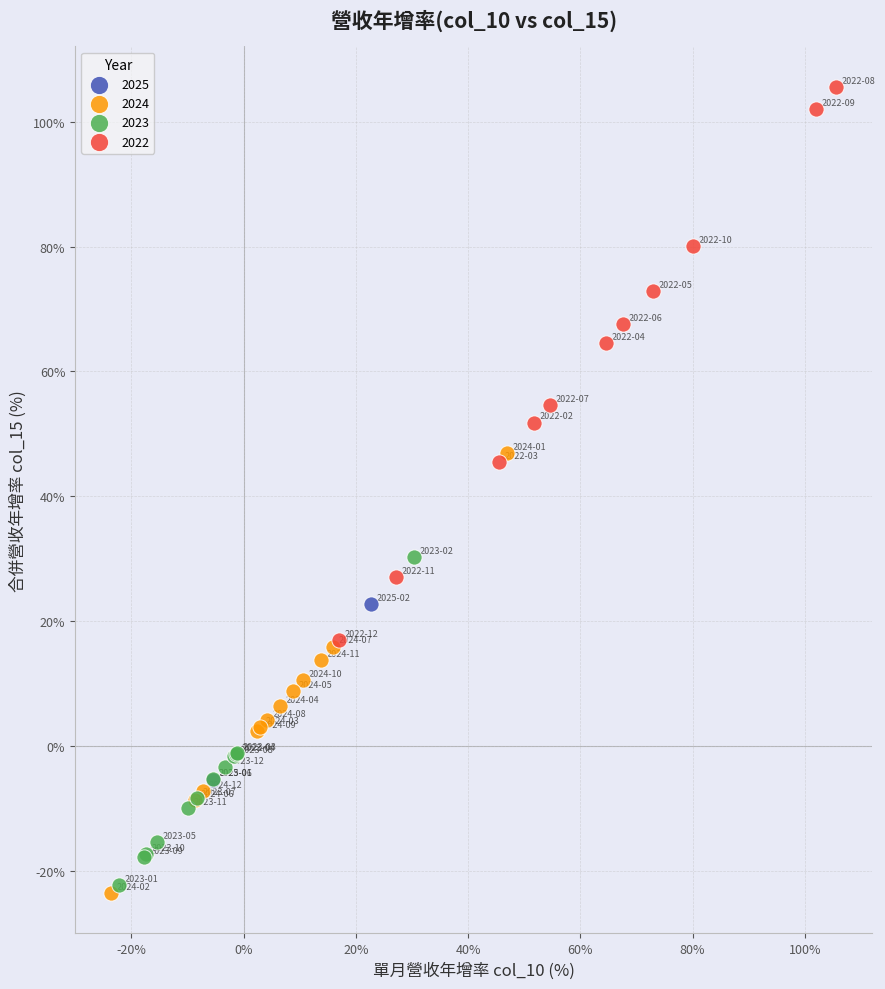

Which series contains the highest Y value?

2022